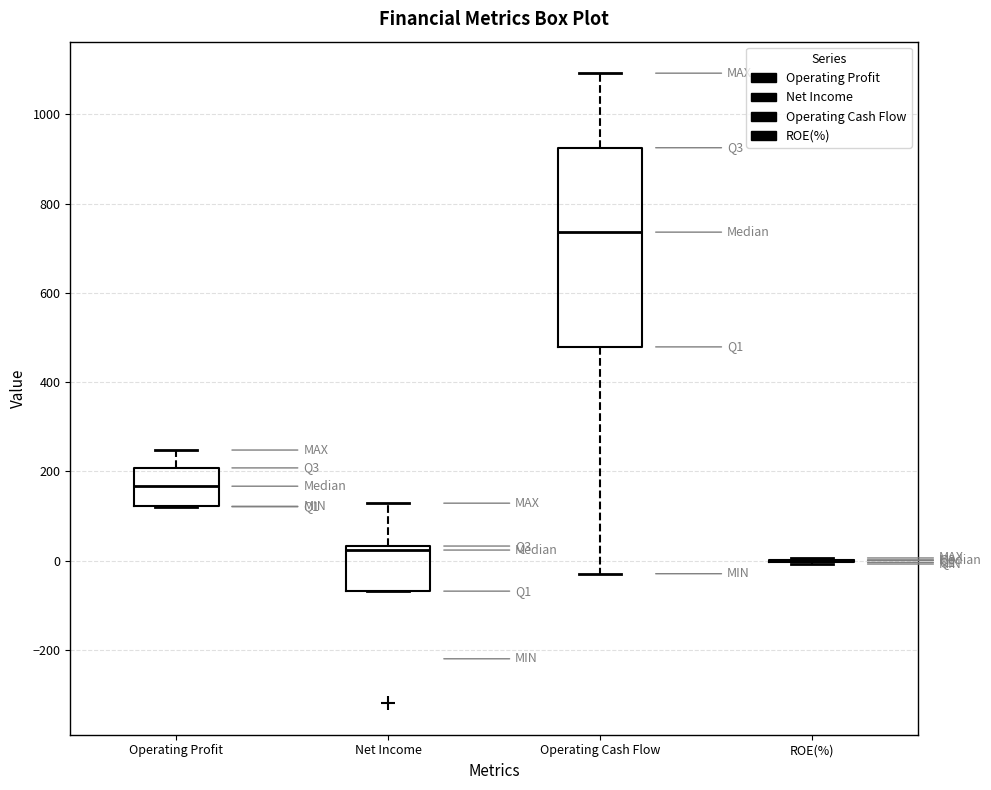

Comparing the boxes themselves (not the whiskers), which one is the tallest?

Operating Cash Flow